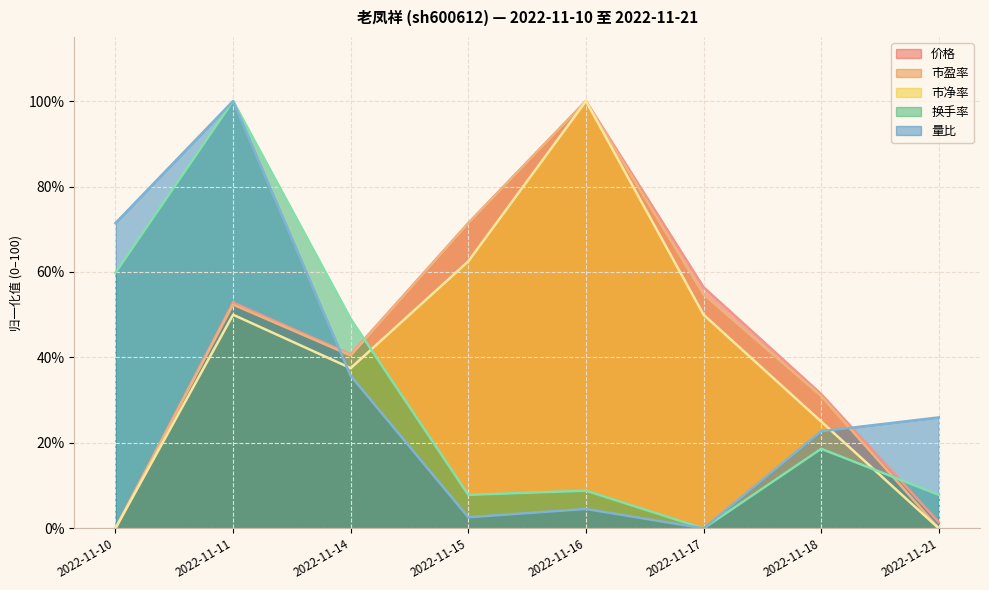

Where does the 市净率 series first go above 50?

2022-11-11